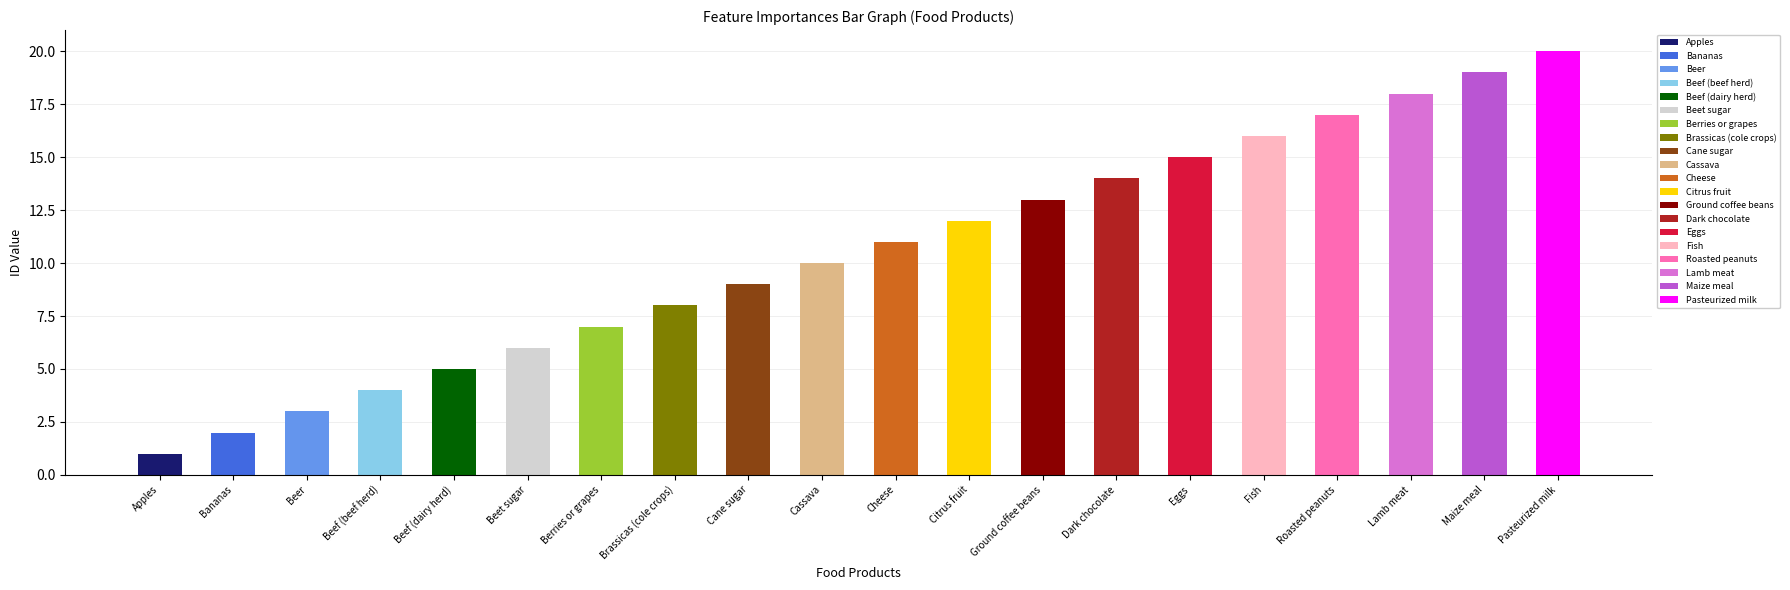

The value at Fish is 10. True or false?

False